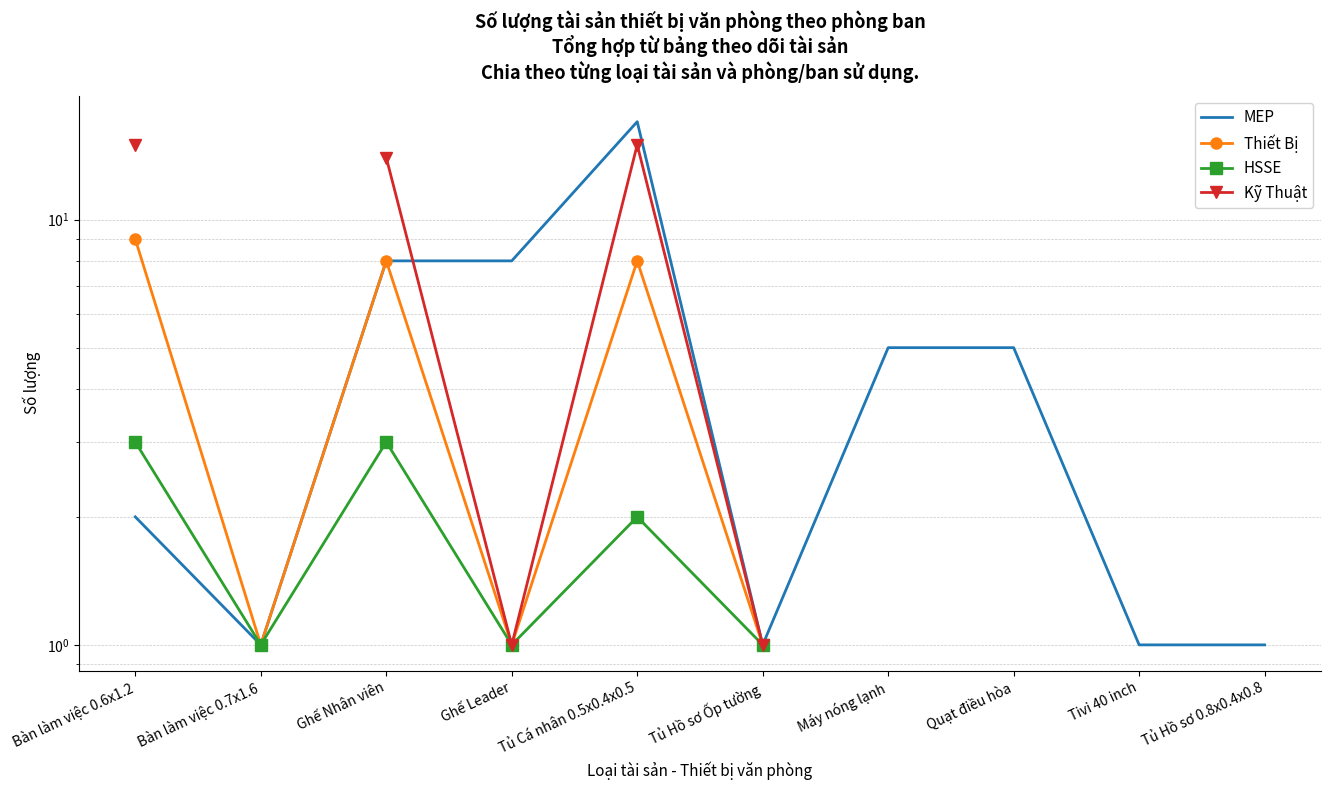

Which series changed the most between Tivi 40 inch and Tủ Hồ sơ 0.8x0.4x0.8?

MEP